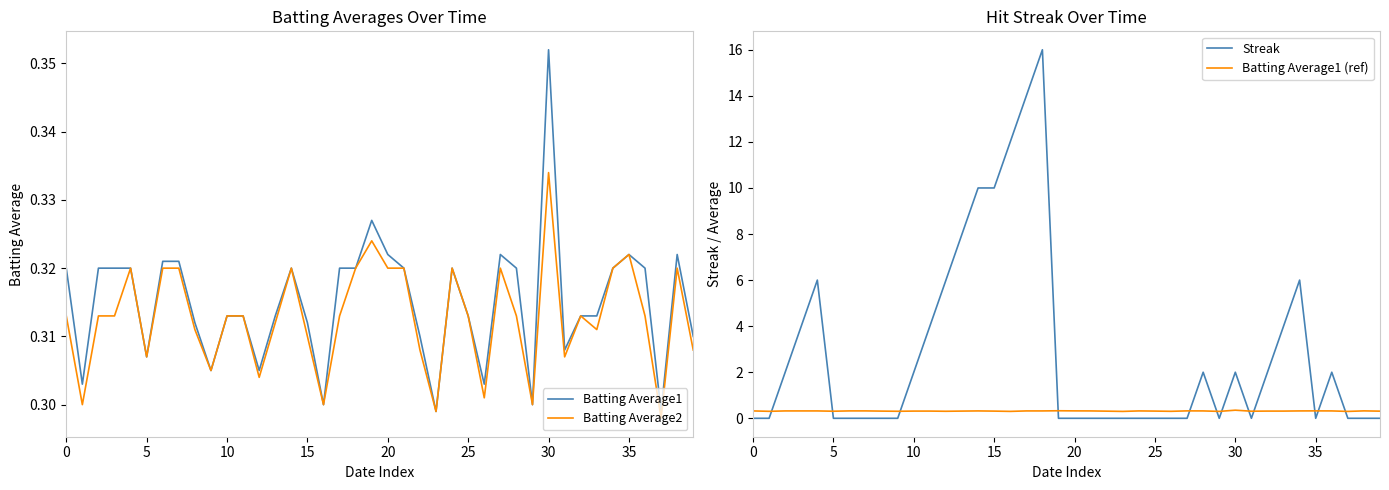

Reading right to left, extract all data points from this chart.

Batting Average1: 0.3	0.3	0.3	0.3	0.3	0.3	0.3	0.3	0.3	0.4	0.3	0.3	0.3	0.3	0.3	0.3	0.3	0.3	0.3	0.3	0.3	0.3	0.3	0.3	0.3	0.3	0.3	0.3	0.3	0.3	0.3	0.3	0.3	0.3	0.3	0.3	0.3	0.3	0.3	0.3
Batting Average2: 0.3	0.3	0.3	0.3	0.3	0.3	0.3	0.3	0.3	0.3	0.3	0.3	0.3	0.3	0.3	0.3	0.3	0.3	0.3	0.3	0.3	0.3	0.3	0.3	0.3	0.3	0.3	0.3	0.3	0.3	0.3	0.3	0.3	0.3	0.3	0.3	0.3	0.3	0.3	0.3
Streak: 0.0	0.0	0.0	2.0	0.0	6.0	4.0	2.0	0.0	2.0	0.0	2.0	0.0	0.0	0.0	0.0	0.0	0.0	0.0	0.0	0.0	16.0	14.0	12.0	10.0	10.0	8.0	6.0	4.0	2.0	0.0	0.0	0.0	0.0	0.0	6.0	4.0	2.0	0.0	0.0
Batting Average1 (ref): 0.3	0.3	0.3	0.3	0.3	0.3	0.3	0.3	0.3	0.4	0.3	0.3	0.3	0.3	0.3	0.3	0.3	0.3	0.3	0.3	0.3	0.3	0.3	0.3	0.3	0.3	0.3	0.3	0.3	0.3	0.3	0.3	0.3	0.3	0.3	0.3	0.3	0.3	0.3	0.3